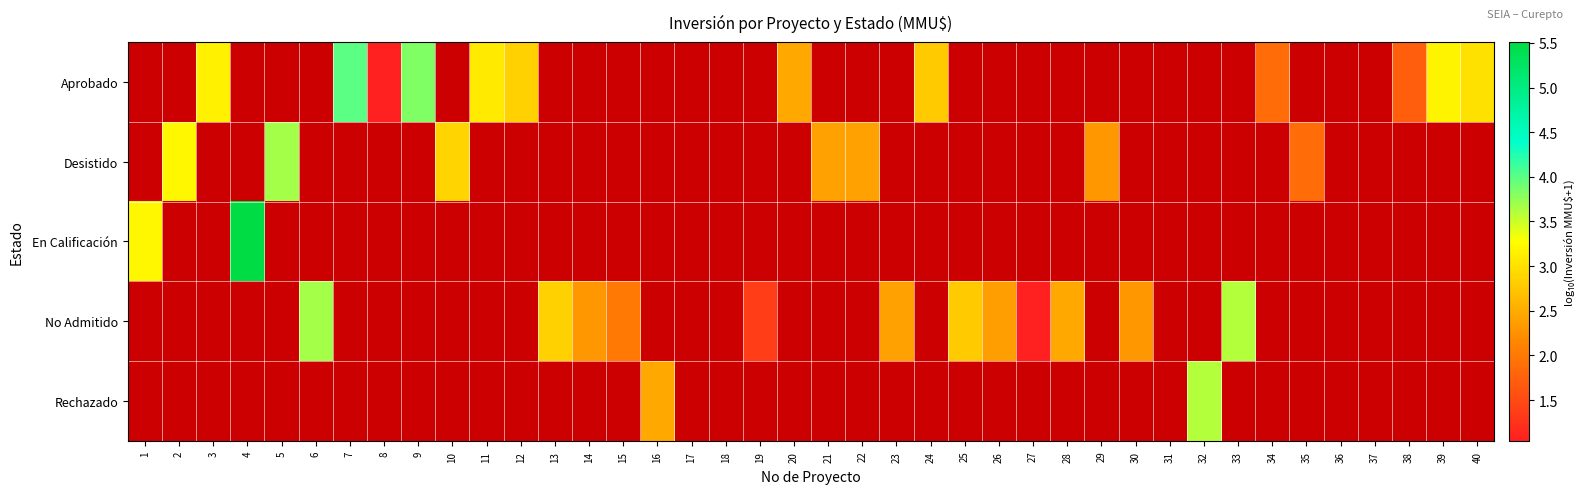

List the series in order of their overall mean, lowest first.

Aprobado, Desistido, En Calificación, No Admitido, Rechazado